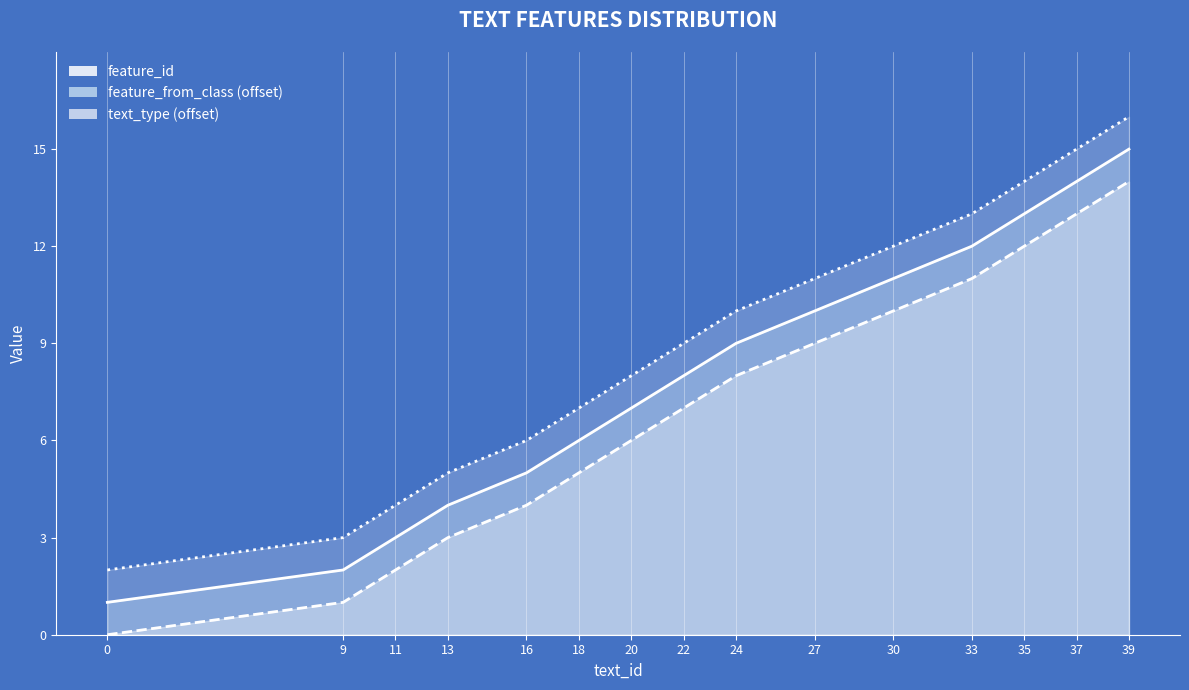

What is the difference between the highest and lowest values at 37?

12